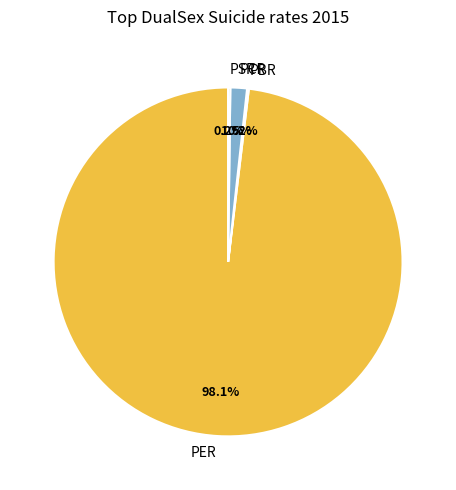

What percentage is NOT represented by PER?

1.9%